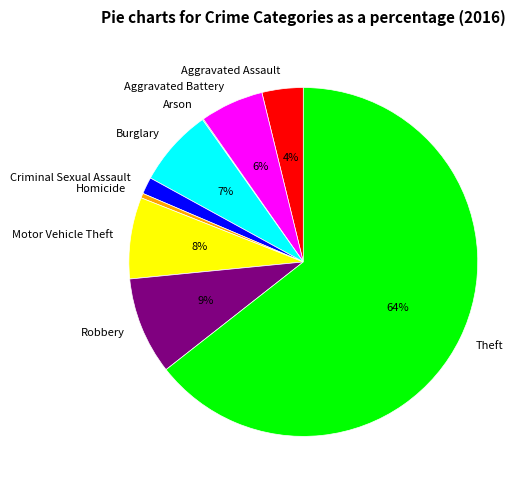

Is there any slice that represents more than half of the pie?

Yes